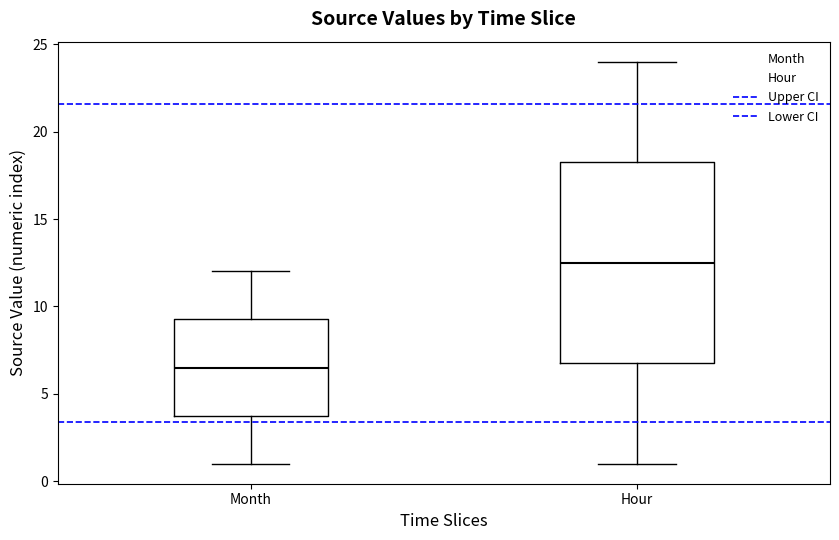

Which box is the tallest, from its lower edge to its upper edge?

Hour